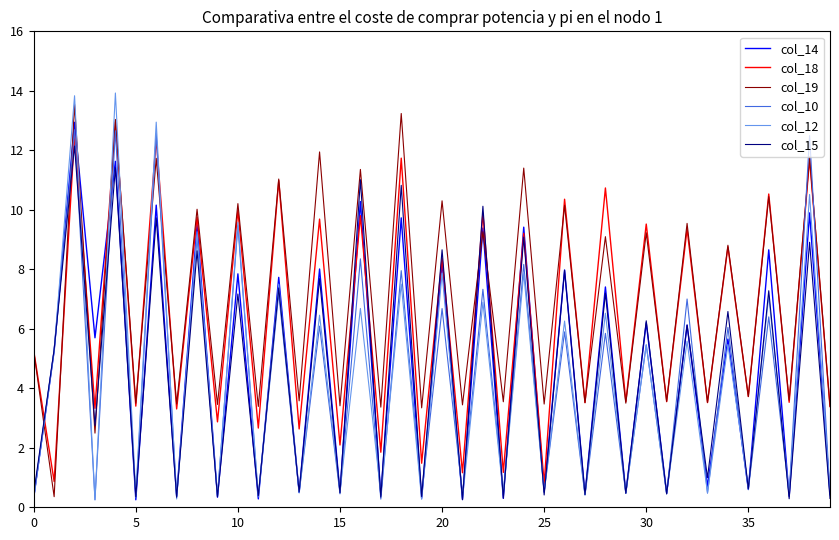

What is the greatest value displayed?

13.9